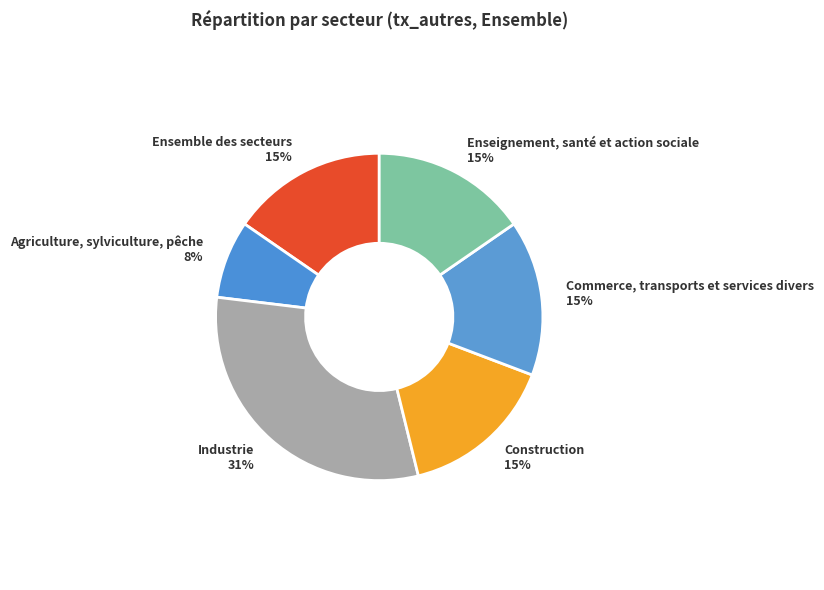

Does Enseignement, santé et action sociale represent more than half of the total?

No